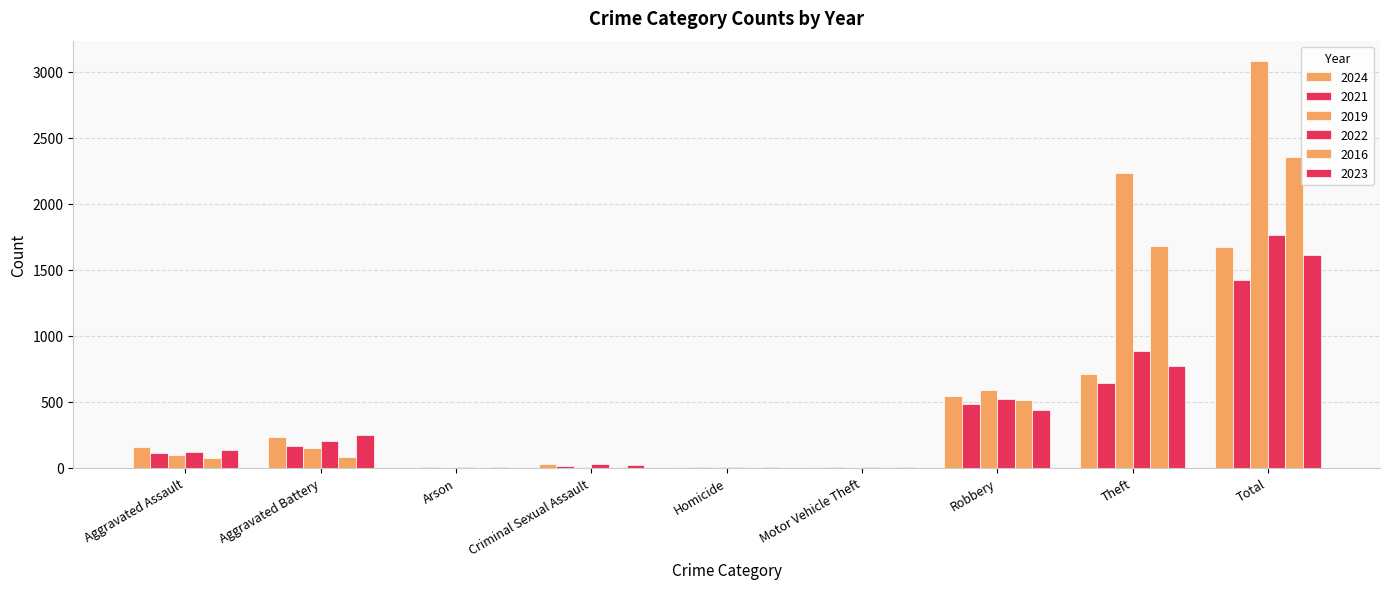

What is the maximum value shown in the chart?

3080